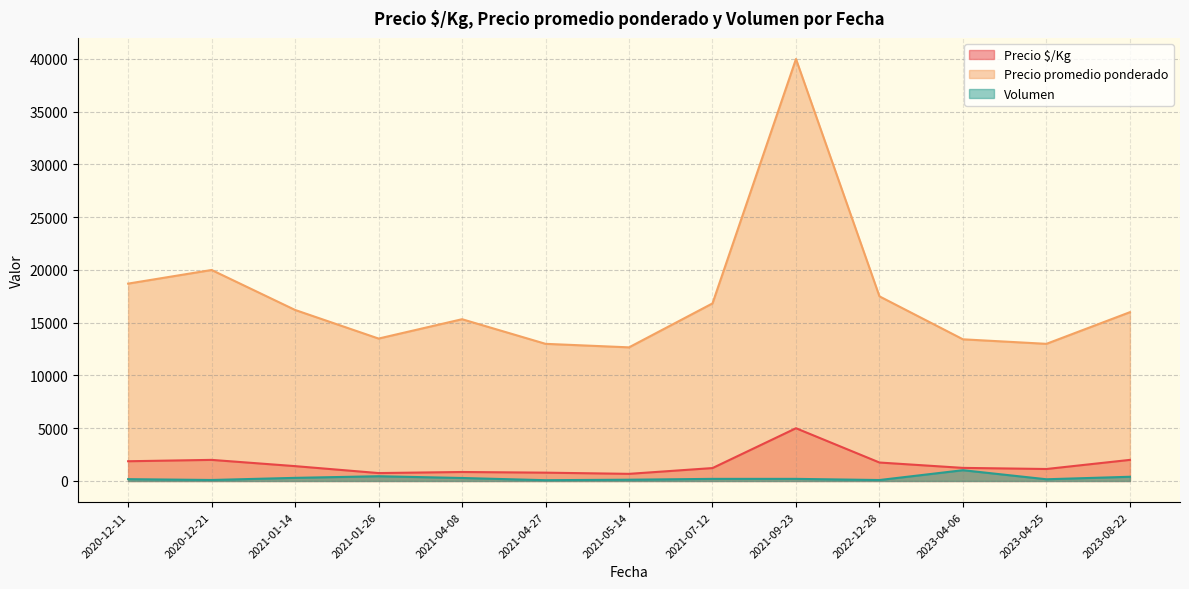

At which label is Precio promedio ponderado closest to 26333?

2020-12-21